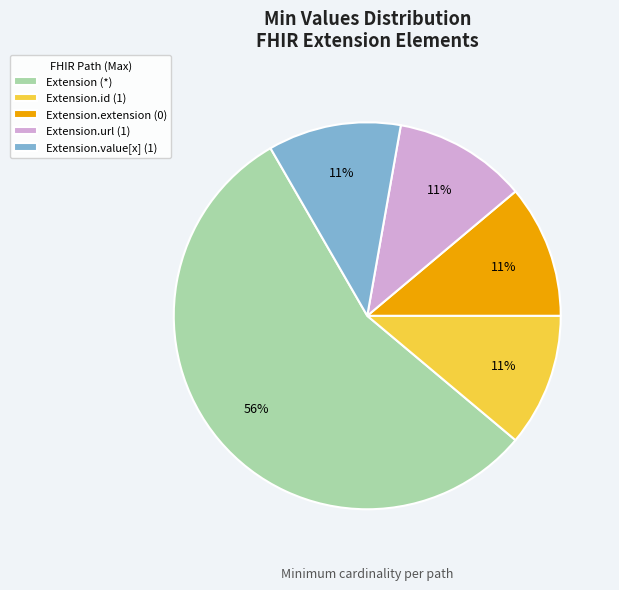

Which category has the biggest portion of the pie?

Extension (*)